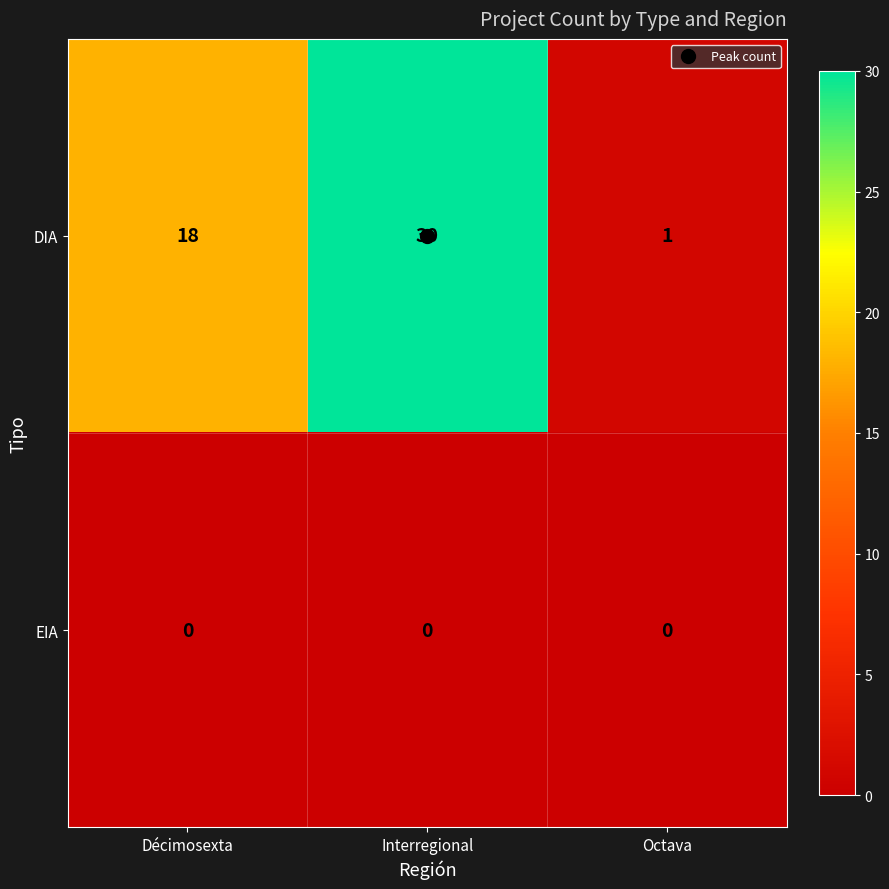

At which category does the chart reach its peak across all series?

Interregional